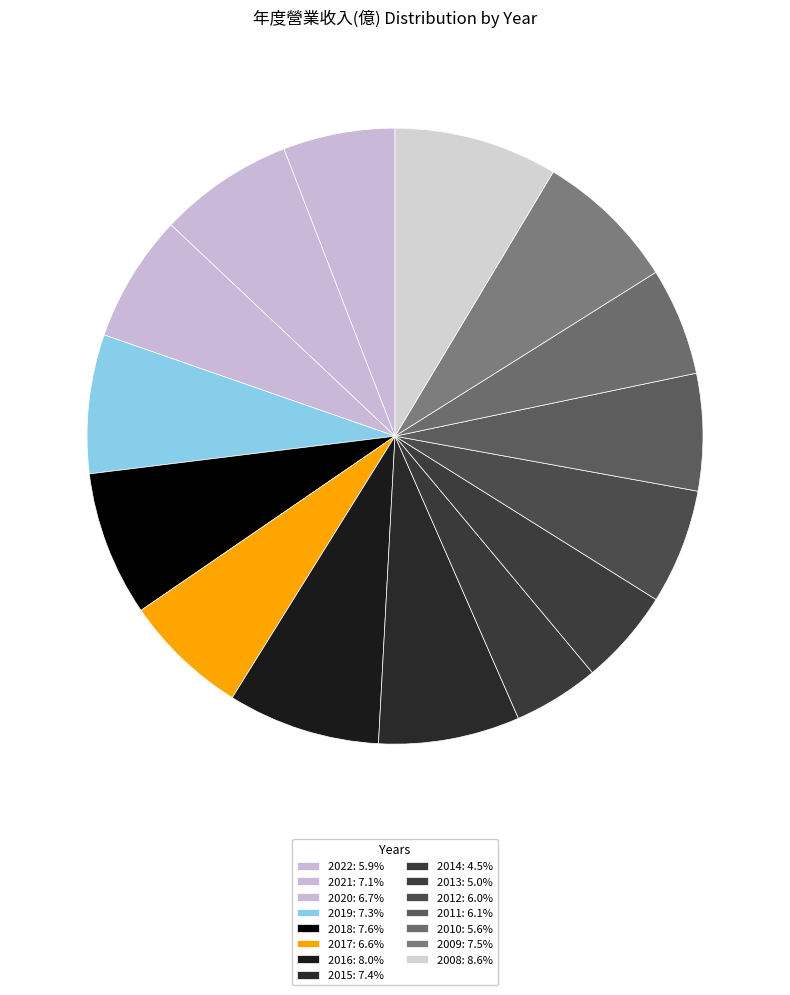

Count the number of slices in the pie.

15